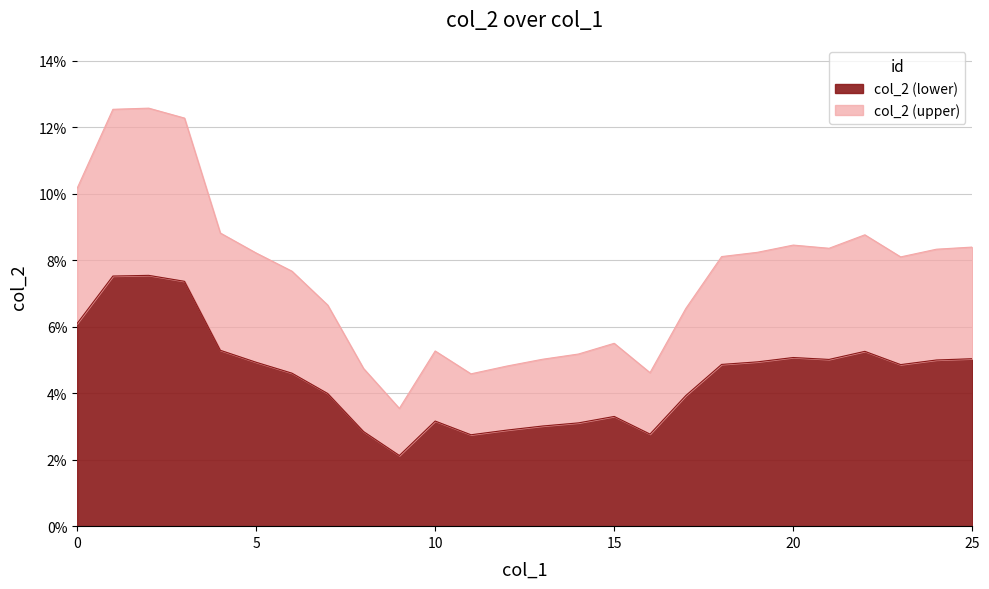

Where is the first local minimum?

9